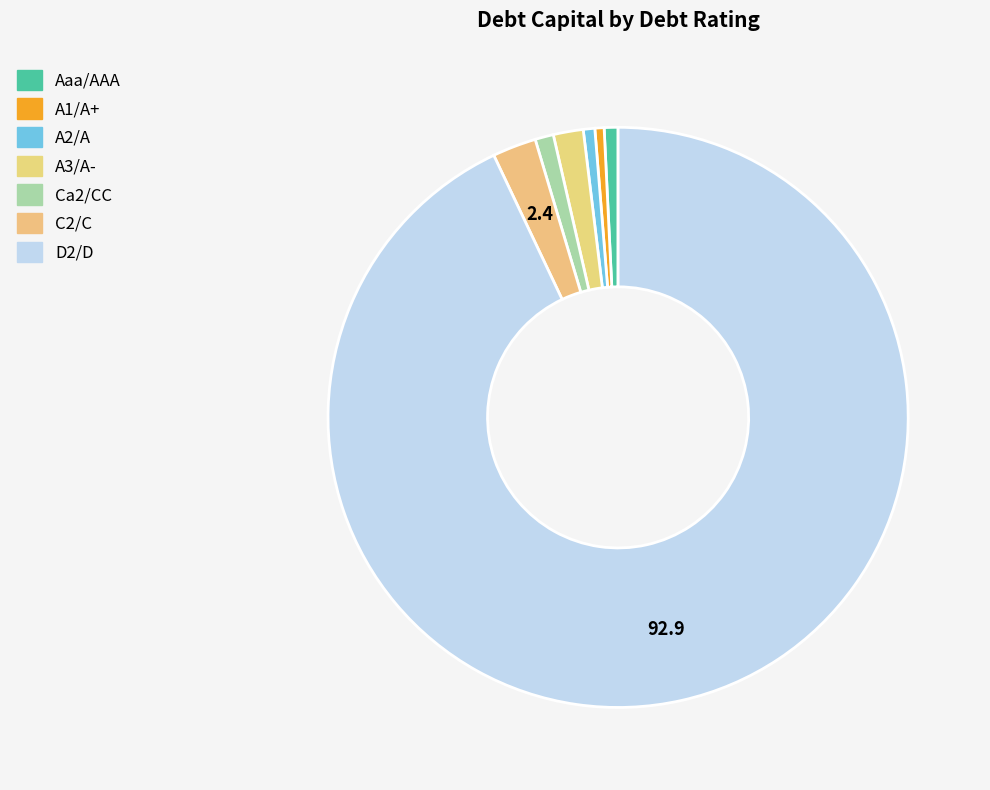

Which has a higher value, A2/A or A3/A-?

A3/A-